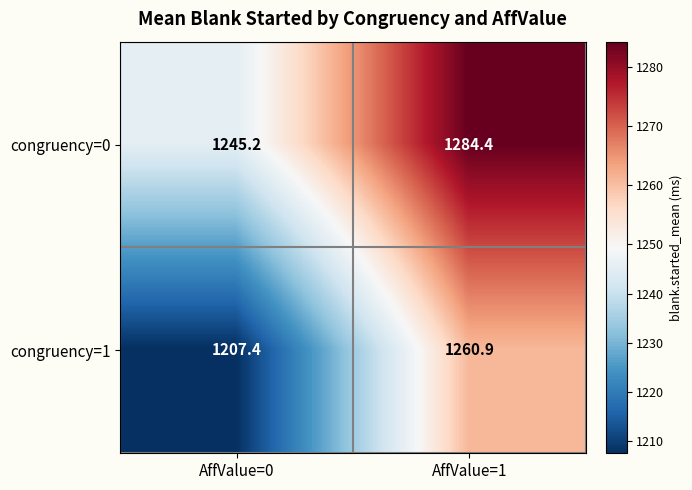

List the series in order of their overall mean, lowest first.

congruency=1, congruency=0